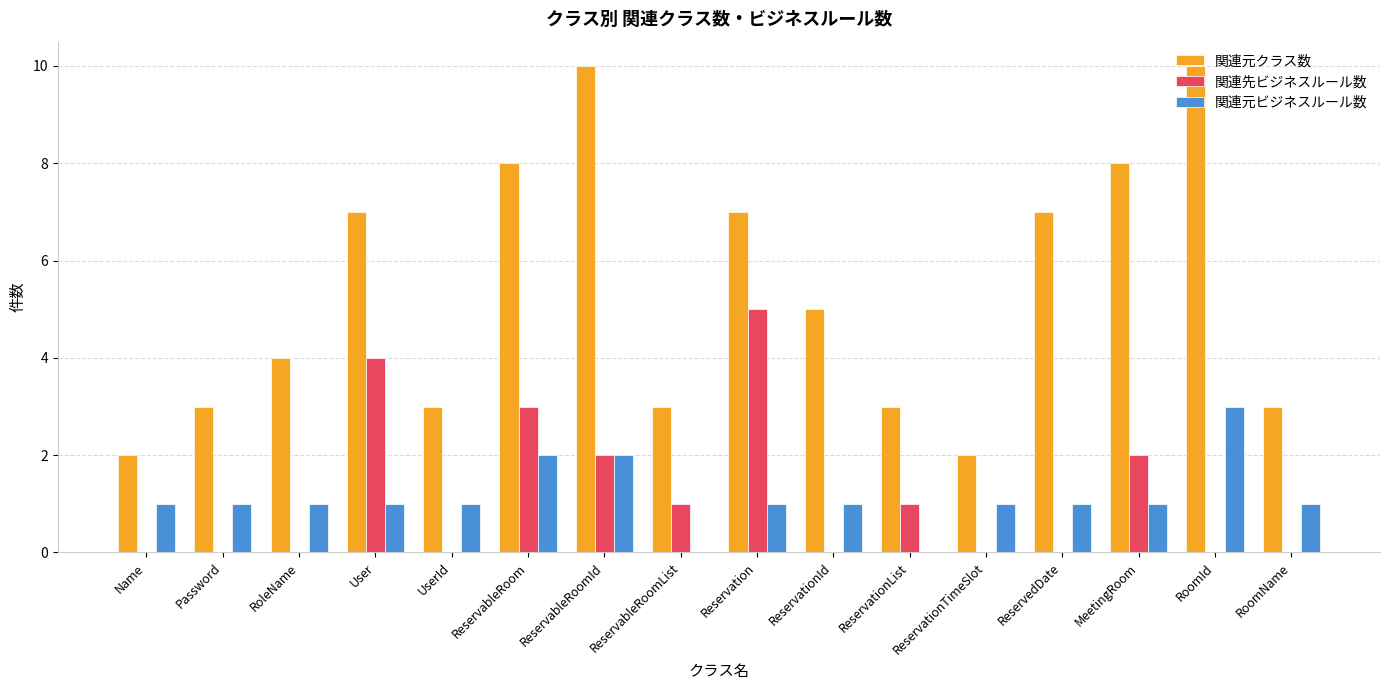

Does the chart contain stacked bars?

No